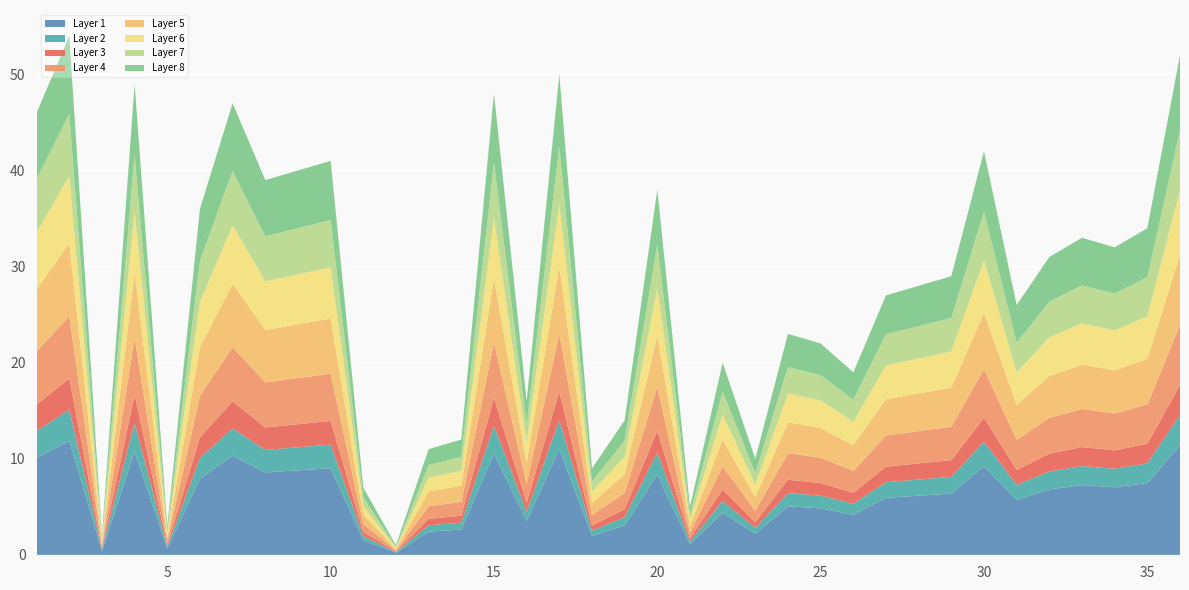

Reading right to left, transcribe all the data shown in this chart.

52	34	32	33	31	26	42	29	28	27	19	22	23	10	20	5	38	14	9	50	16	48	12	11	1	7	41	40	39	47	36	3	49	2	54	46